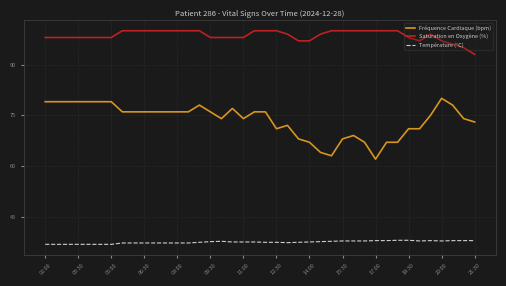

True or false: Saturation en Oxygène (%) and Fréquence Cardiaque (bpm) cross at least once.

False